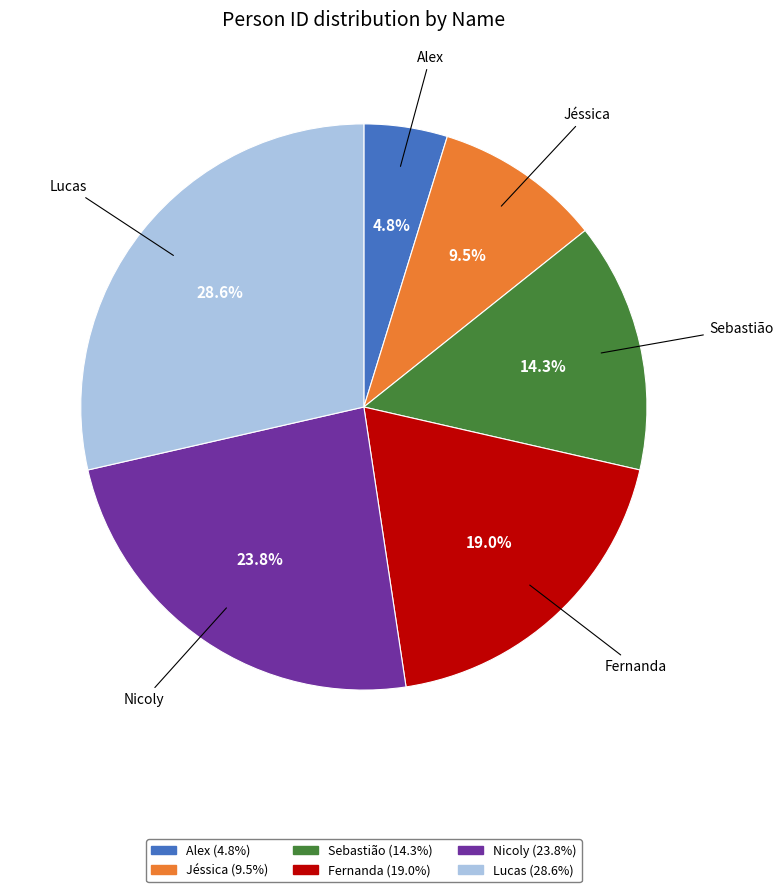

Rank the categories by value from lowest to highest.

Alex, Jéssica, Sebastião, Fernanda, Nicoly, Lucas